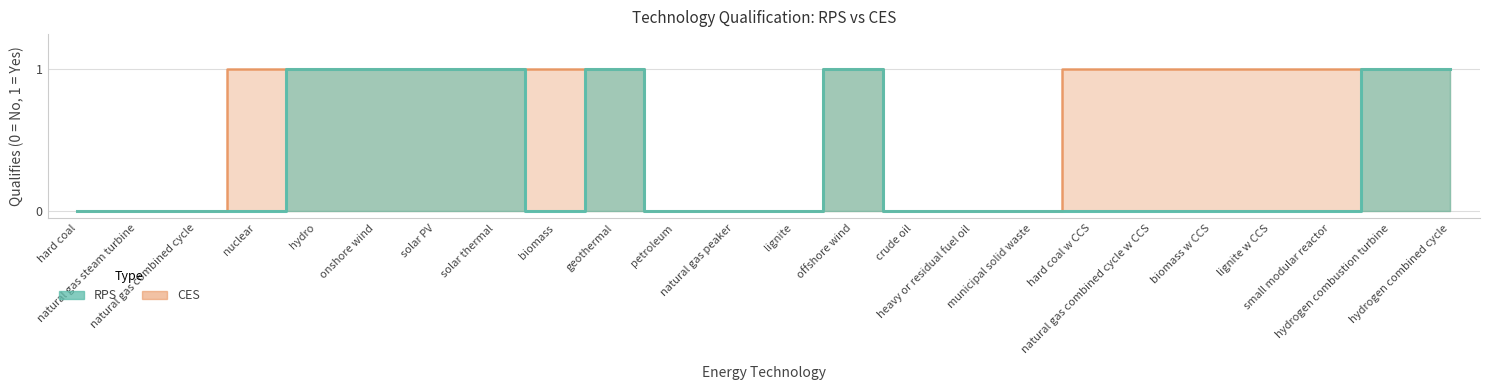

How many RPS values are between 0 and 1?

24